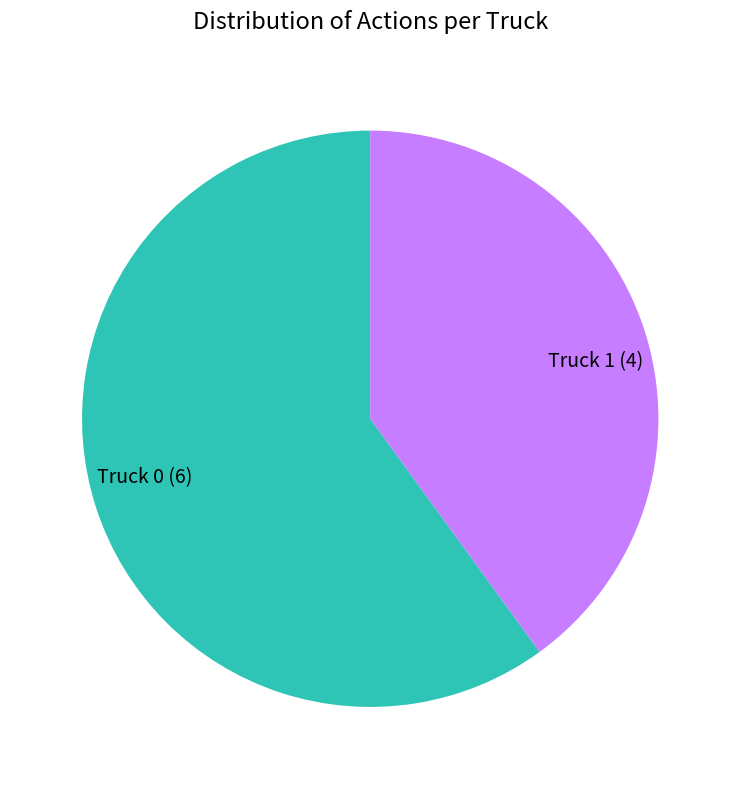

What is the majority slice?

Truck 0